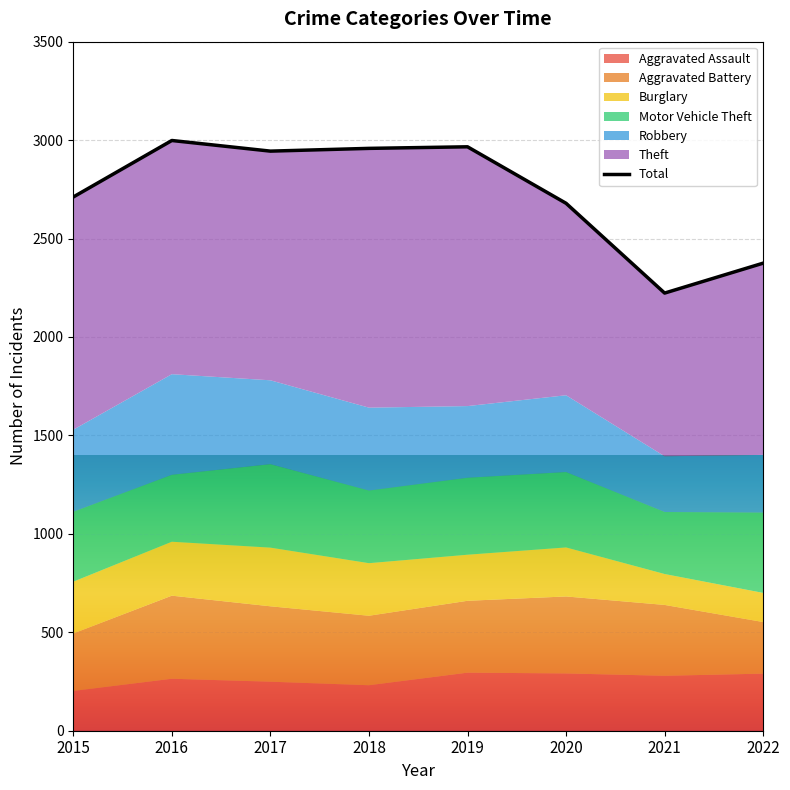

What is the minimum value shown in the chart?

2223